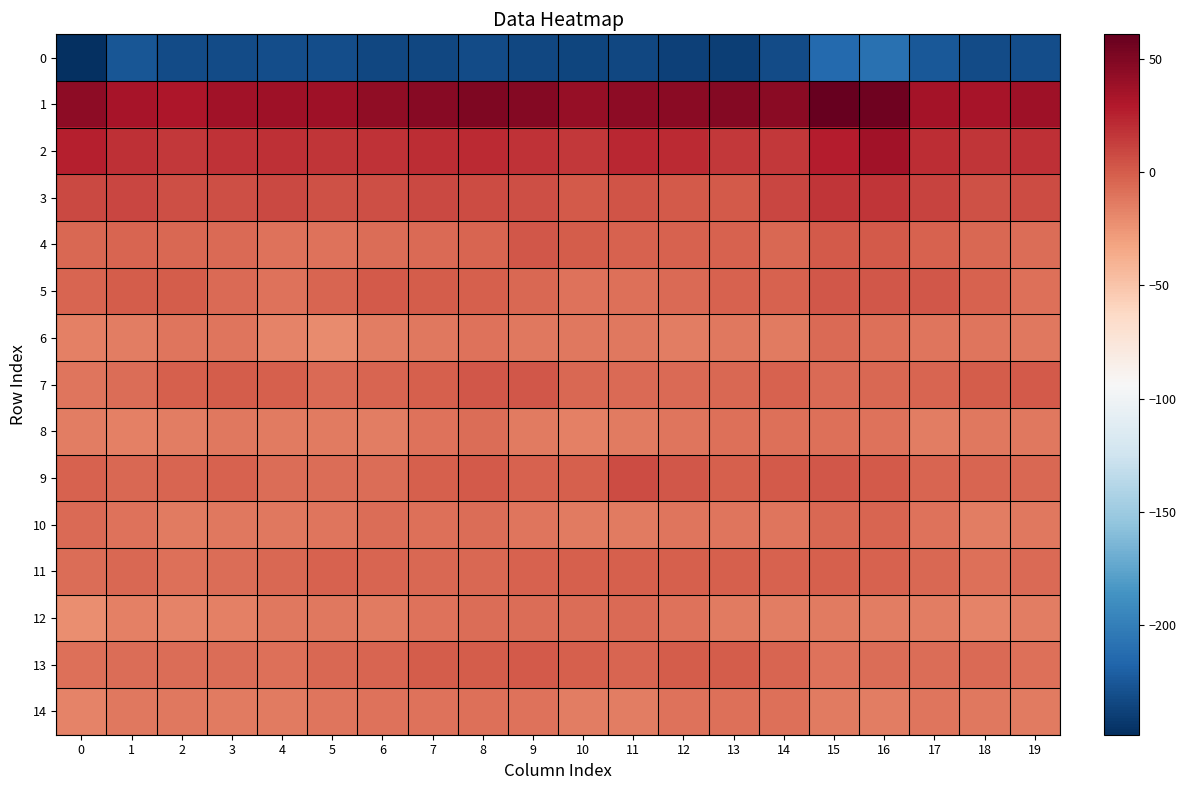

Reading right to left, transcribe all the data shown in this chart.

0: 19=-231.5	18=-232.1	17=-225.1	16=-209.4	15=-213.9	14=-232.0	13=-239.9	12=-238.6	11=-234.5	10=-236.1	9=-234.6	8=-232.4	7=-235.0	6=-234.5	5=-230.7	4=-230.7	3=-231.8	2=-231.9	1=-226.5	0=-248.5
1: 19=37.2	18=33.3	17=35.1	16=57.0	15=60.9	14=45.9	13=47.7	12=45.9	11=44.1	10=40.7	9=48.4	8=51.1	7=46.9	6=43.6	5=37.5	4=37.5	3=36.2	2=31.3	1=33.1	0=44.8
2: 19=19.1	18=17.0	17=20.8	16=36.6	15=28.2	14=15.5	13=16.0	12=21.6	11=22.5	10=15.8	9=17.4	8=21.4	7=20.7	6=18.4	5=16.8	4=18.8	3=18.5	2=15.8	1=19.6	0=25.8
3: 19=6.6	18=5.2	17=11.2	16=17.2	15=17.2	14=9.4	13=0.5	12=0.9	11=3.0	10=0.7	9=6.3	8=7.2	7=8.8	6=5.6	5=5.0	4=7.8	3=5.7	2=5.8	1=9.4	0=8.2
4: 19=-7.9	18=-5.6	17=-2.2	16=1.4	15=1.5	14=-5.1	13=-2.2	12=-2.9	11=-2.7	10=-0.0	9=1.8	8=-3.3	7=-6.0	6=-6.8	5=-10.4	4=-10.0	3=-6.8	2=-5.2	1=-4.0	0=-4.6
5: 19=-8.5	18=-2.5	17=2.5	16=2.7	15=2.7	14=-2.7	13=-2.6	12=-6.7	11=-8.9	10=-9.6	9=-5.6	8=-1.3	7=-0.3	6=0.6	5=-4.0	4=-9.3	3=-6.8	2=-0.1	1=-0.5	0=-3.8
6: 19=-12.4	18=-10.8	17=-11.6	16=-8.3	15=-6.5	14=-13.1	13=-12.8	12=-14.6	11=-12.2	10=-12.0	9=-11.9	8=-9.3	7=-11.7	6=-14.1	5=-20.6	4=-17.6	3=-11.0	2=-10.9	1=-14.6	0=-16.1
7: 19=0.7	18=-0.6	17=-4.3	16=-4.5	15=-5.7	14=-2.9	13=-4.9	12=-5.7	11=-6.0	10=-4.9	9=1.8	8=1.9	7=-1.4	6=-3.4	5=-6.4	4=-1.2	3=-0.1	2=-1.4	1=-7.9	0=-10.8
8: 19=-12.2	18=-12.8	17=-15.2	16=-9.9	15=-8.6	14=-8.2	13=-9.0	12=-10.6	11=-13.6	10=-15.9	9=-13.2	8=-7.1	7=-10.3	6=-14.4	5=-13.2	4=-14.0	3=-11.8	2=-14.2	1=-16.2	0=-14.7
9: 19=-4.4	18=-4.0	17=-3.9	16=0.8	15=2.3	14=1.6	13=-0.9	12=2.2	11=7.0	10=-1.0	9=-2.2	8=0.9	7=-1.9	6=-7.9	5=-7.3	4=-7.9	3=-3.2	2=-4.3	1=-4.7	0=-2.4
10: 19=-11.7	18=-14.2	17=-10.2	16=-3.2	15=-5.4	14=-10.5	13=-11.3	12=-11.6	11=-12.9	10=-13.4	9=-11.3	8=-7.8	7=-8.5	6=-7.7	5=-10.8	4=-12.7	3=-12.5	2=-14.0	1=-9.7	0=-6.6
11: 19=-6.7	18=-9.1	17=-5.1	16=-2.7	15=-1.0	14=-2.1	13=-1.3	12=-1.0	11=-1.2	10=-1.7	9=-2.6	8=-4.9	7=-4.9	6=-3.3	5=-3.0	4=-4.9	3=-7.8	2=-9.0	1=-5.1	0=-7.2
12: 19=-14.8	18=-17.4	17=-15.2	16=-14.2	15=-13.2	14=-15.1	13=-12.9	12=-9.4	11=-5.7	10=-7.3	9=-7.6	8=-7.5	7=-10.1	6=-13.6	5=-12.8	4=-12.5	3=-16.2	2=-17.5	1=-16.3	0=-21.5
13: 19=-8.2	18=-6.6	17=-7.0	16=-7.9	15=-10.1	14=-4.3	13=-0.6	12=-0.3	11=-3.5	10=-1.8	9=0.7	8=0.0	7=-0.7	6=-4.0	5=-5.2	4=-8.8	3=-7.1	2=-7.4	1=-7.3	0=-8.4
14: 19=-13.4	18=-12.6	17=-11.5	16=-15.0	15=-13.6	14=-8.6	13=-8.1	12=-9.9	11=-14.7	10=-14.2	9=-9.3	8=-8.5	7=-9.6	6=-10.3	5=-10.7	4=-13.9	3=-13.0	2=-12.1	1=-12.5	0=-17.0